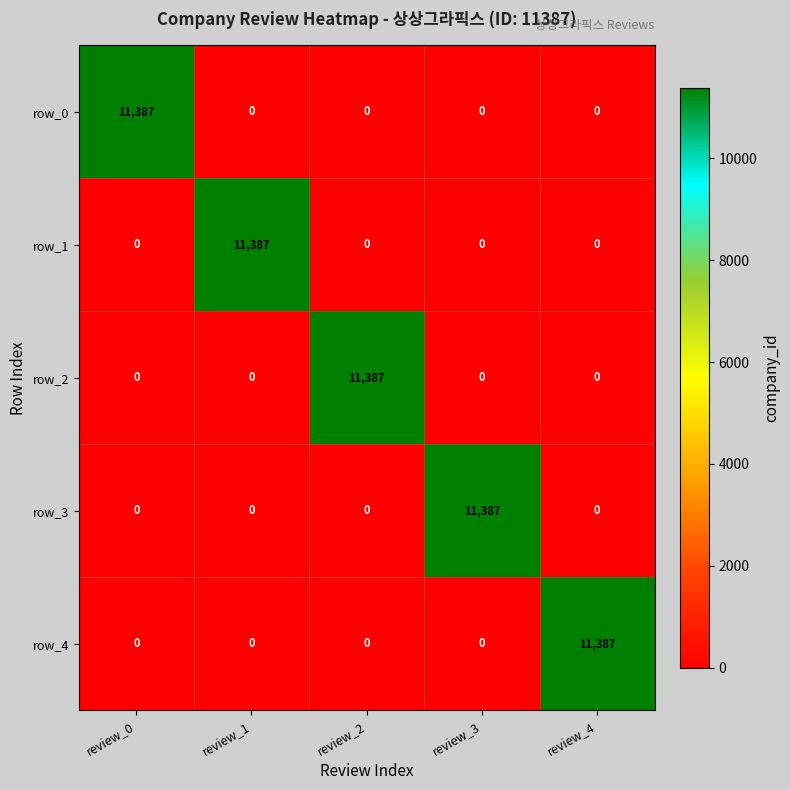

Which category has the highest value in the row_3 series?

review_3